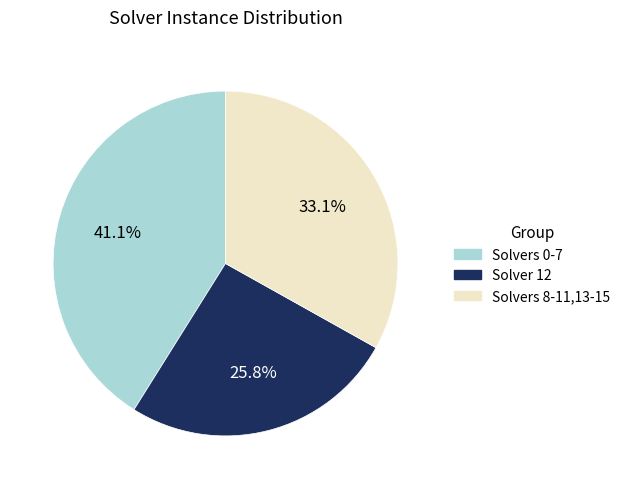

How many slices are in this pie chart?

3